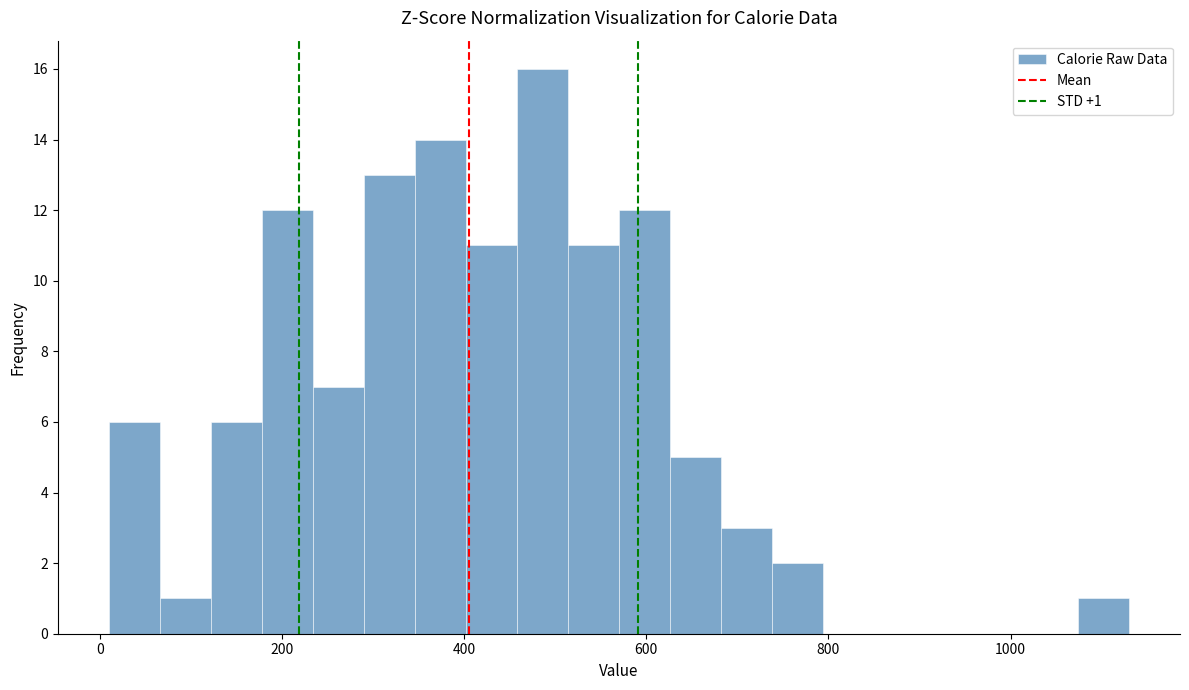

Read against the x-axis, roughly where is the centre of the tallest bar?

480